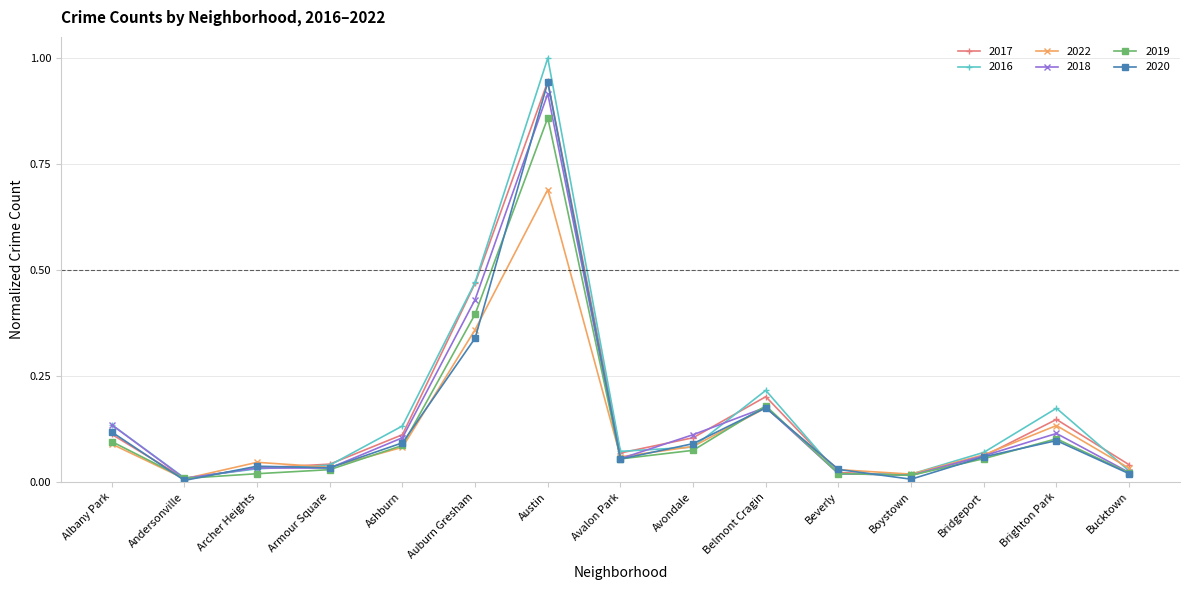

In 2020, how many points are higher than both neighbors (excluding endpoints)?

4